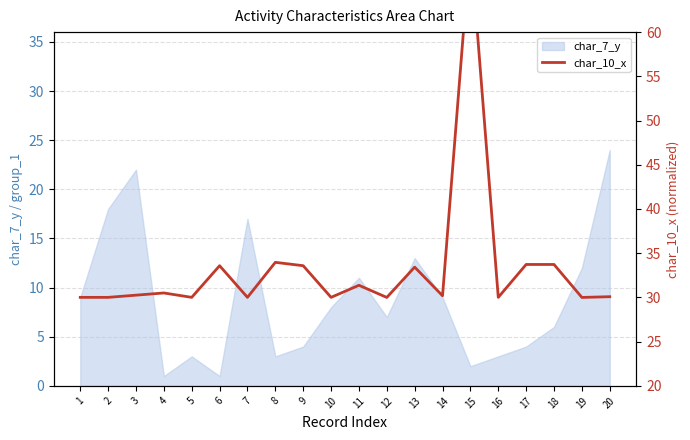

How many points are higher than both their immediate neighbors (excluding endpoints)?

6